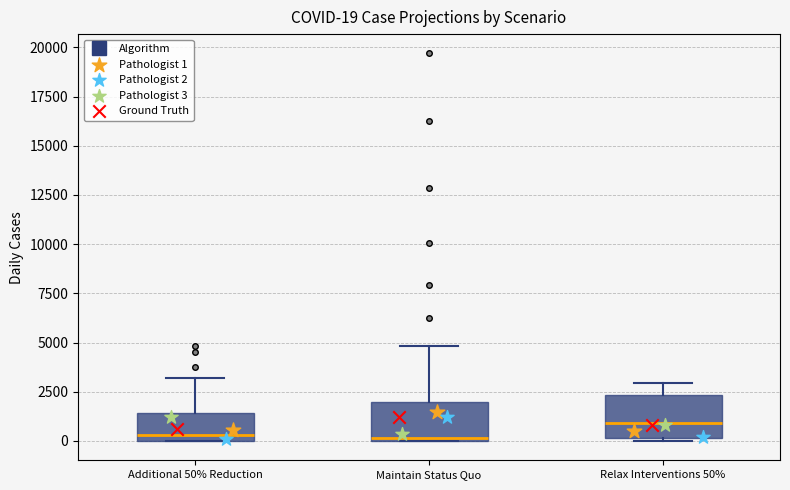

Which box has the highest median line?

Relax Interventions 50%